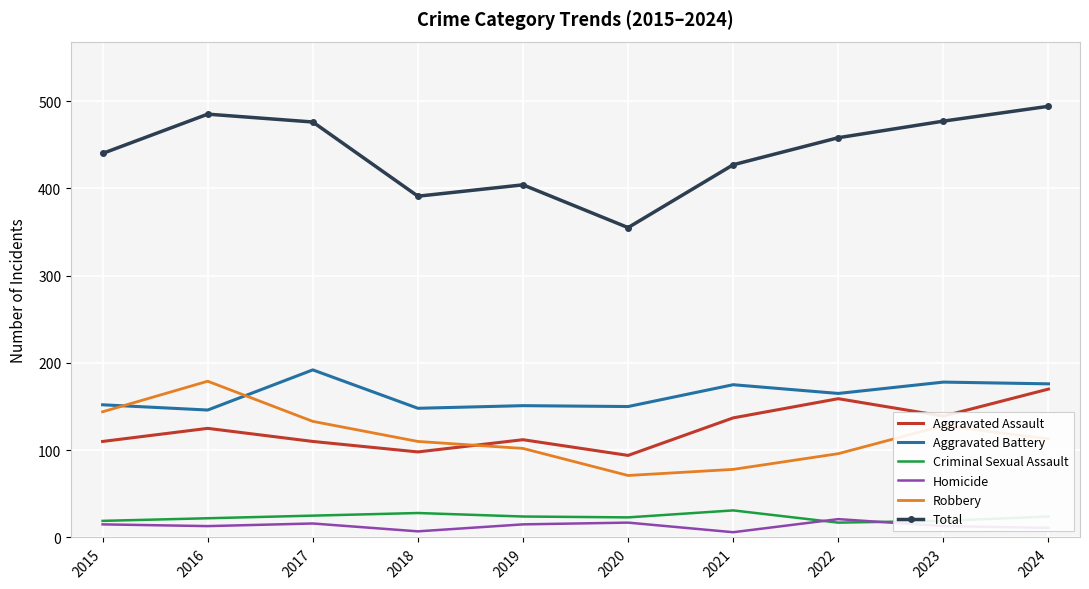

What value does the Criminal Sexual Assault series have at 2015?

19